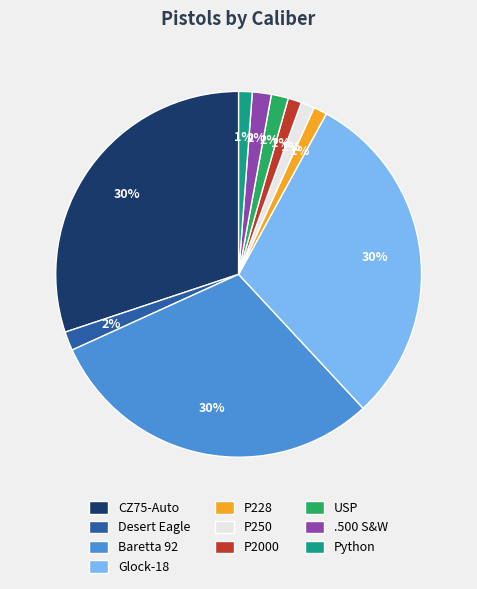

To the nearest percent, what portion does P2000 represent?

1%